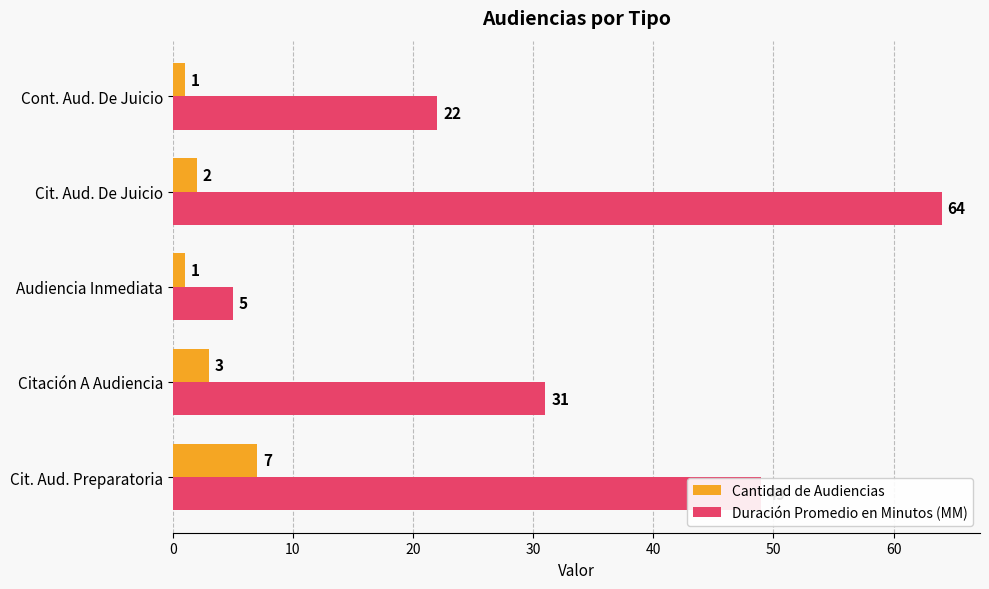

Which series has the largest total across all categories?

Duración Promedio en Minutos (MM)